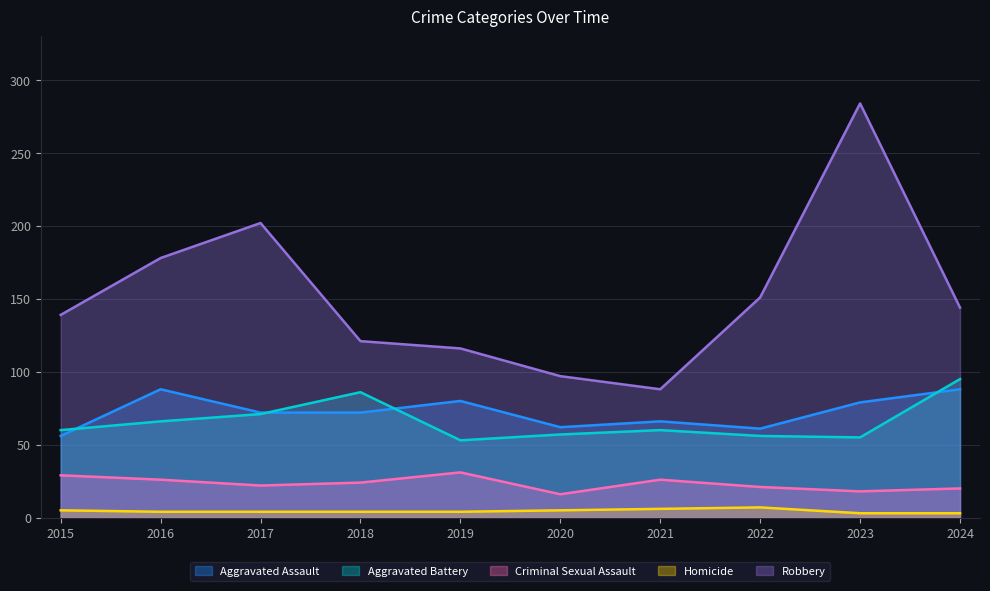

True or false: Robbery and Aggravated Battery intersect in this chart.

False